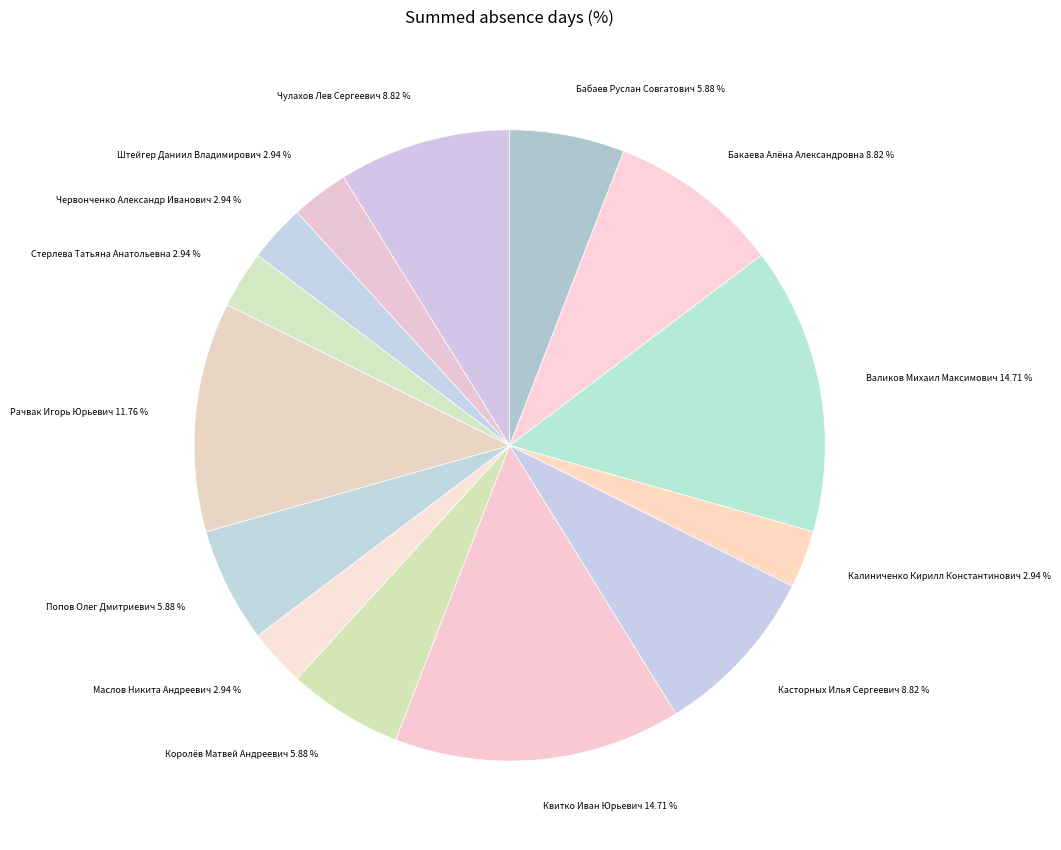

Combined, do Штейгер Даниил Владимирович 2.94 % and Рачвак Игорь Юрьевич 11.76 % account for over 50%?

No